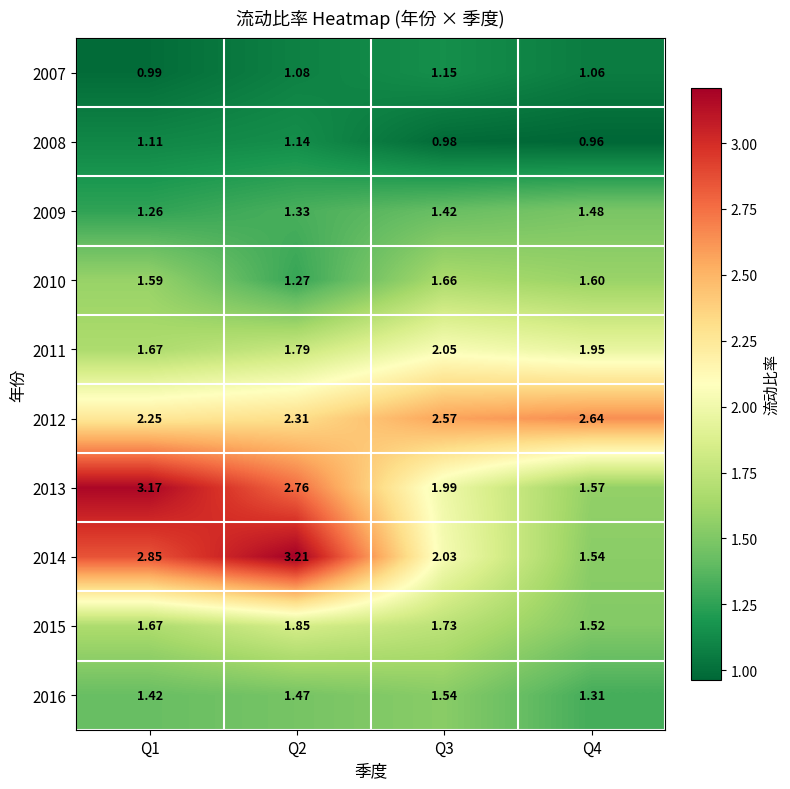

Which series has the widest spread of values?

2014